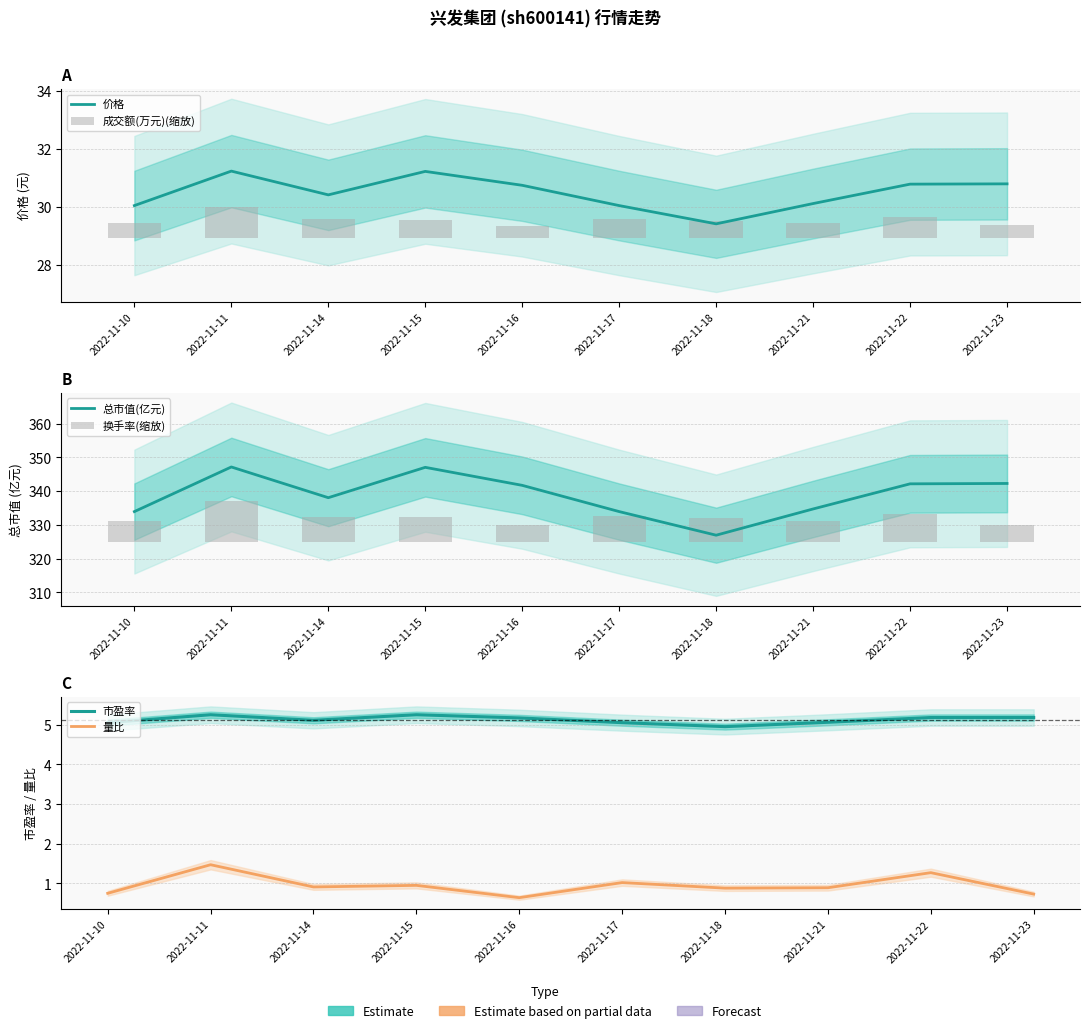

Which series changed the most between 2022-11-11 and 2022-11-23?

换手率(缩放)